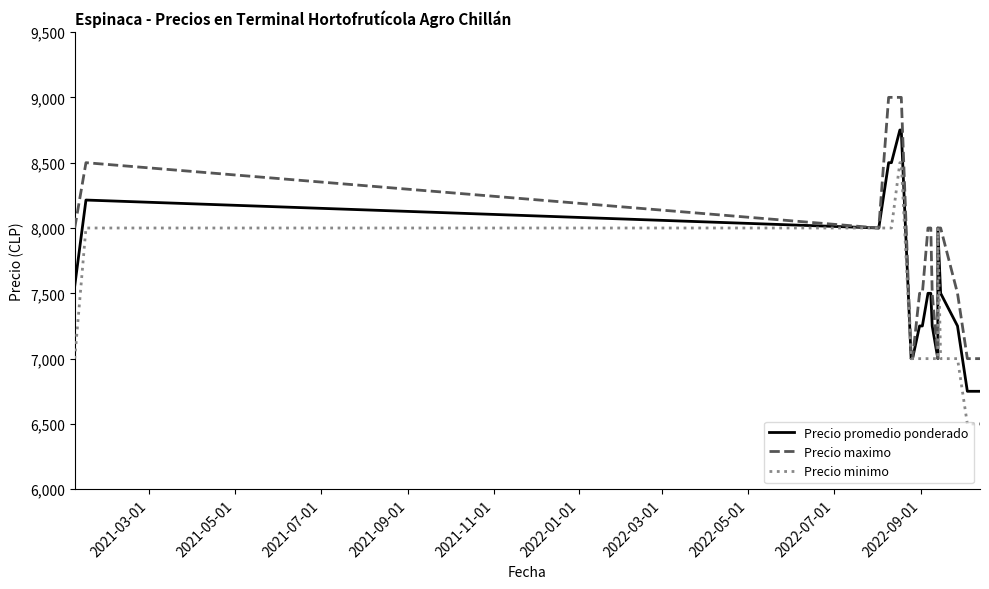

How many interior local peaks does the Precio minimo series have?

1